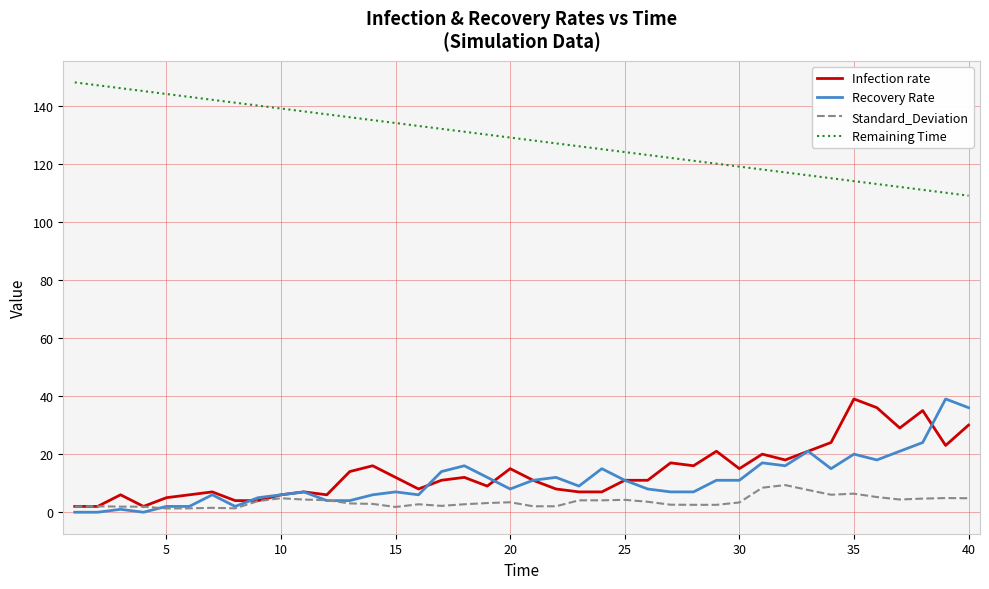

What is the maximum value shown in the chart?

148.0